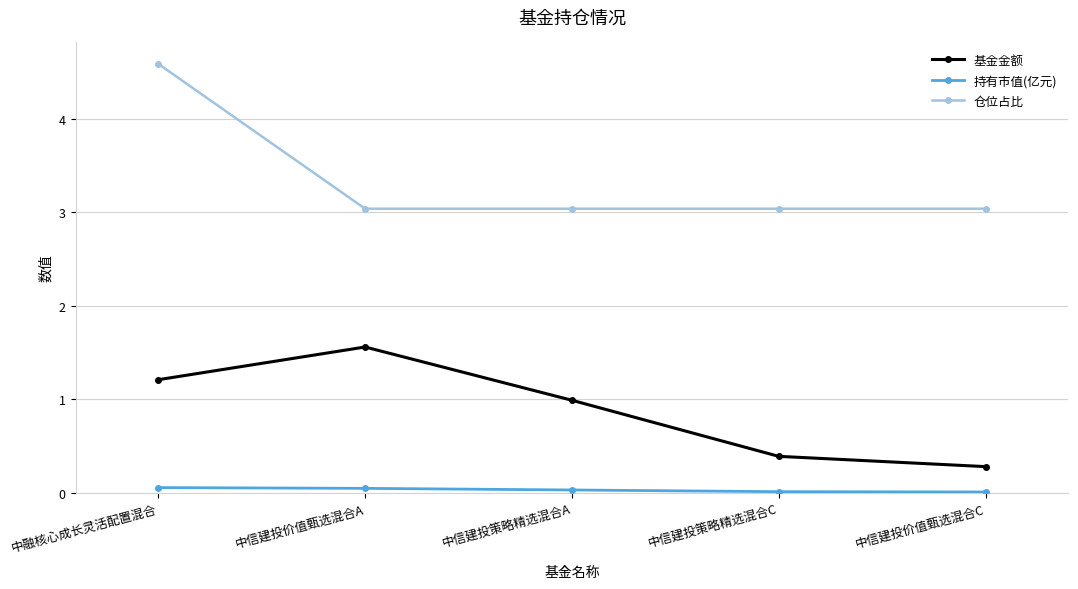

Which series has the largest total across all categories?

仓位占比